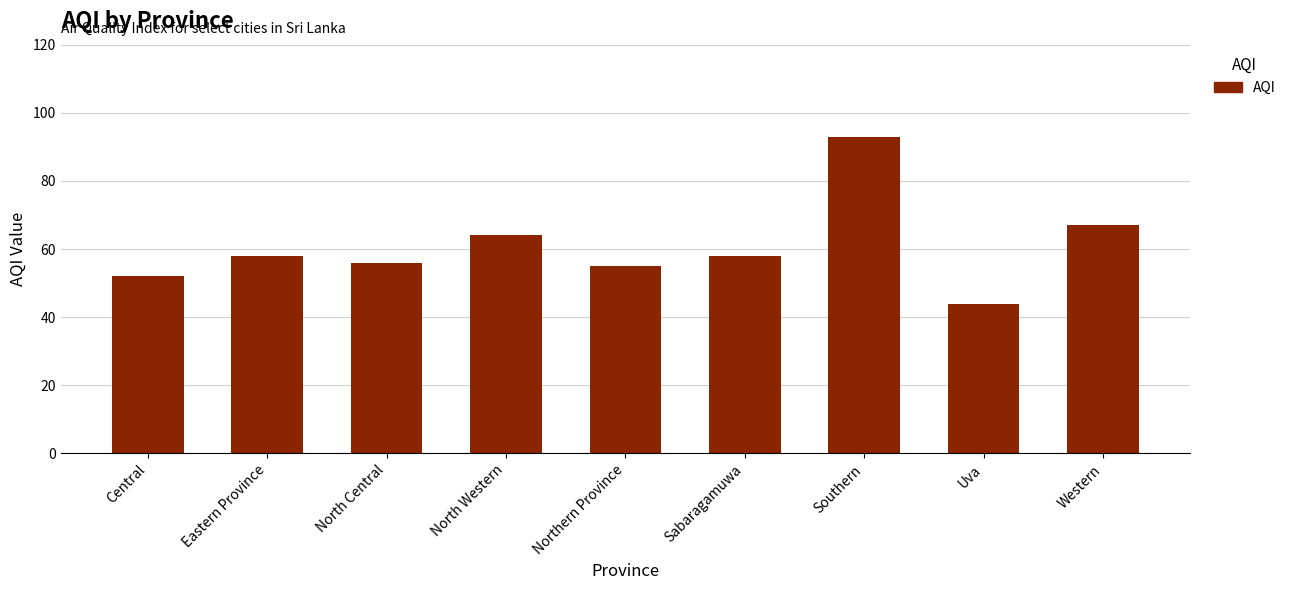

At which label is the value closest to 68?

Western